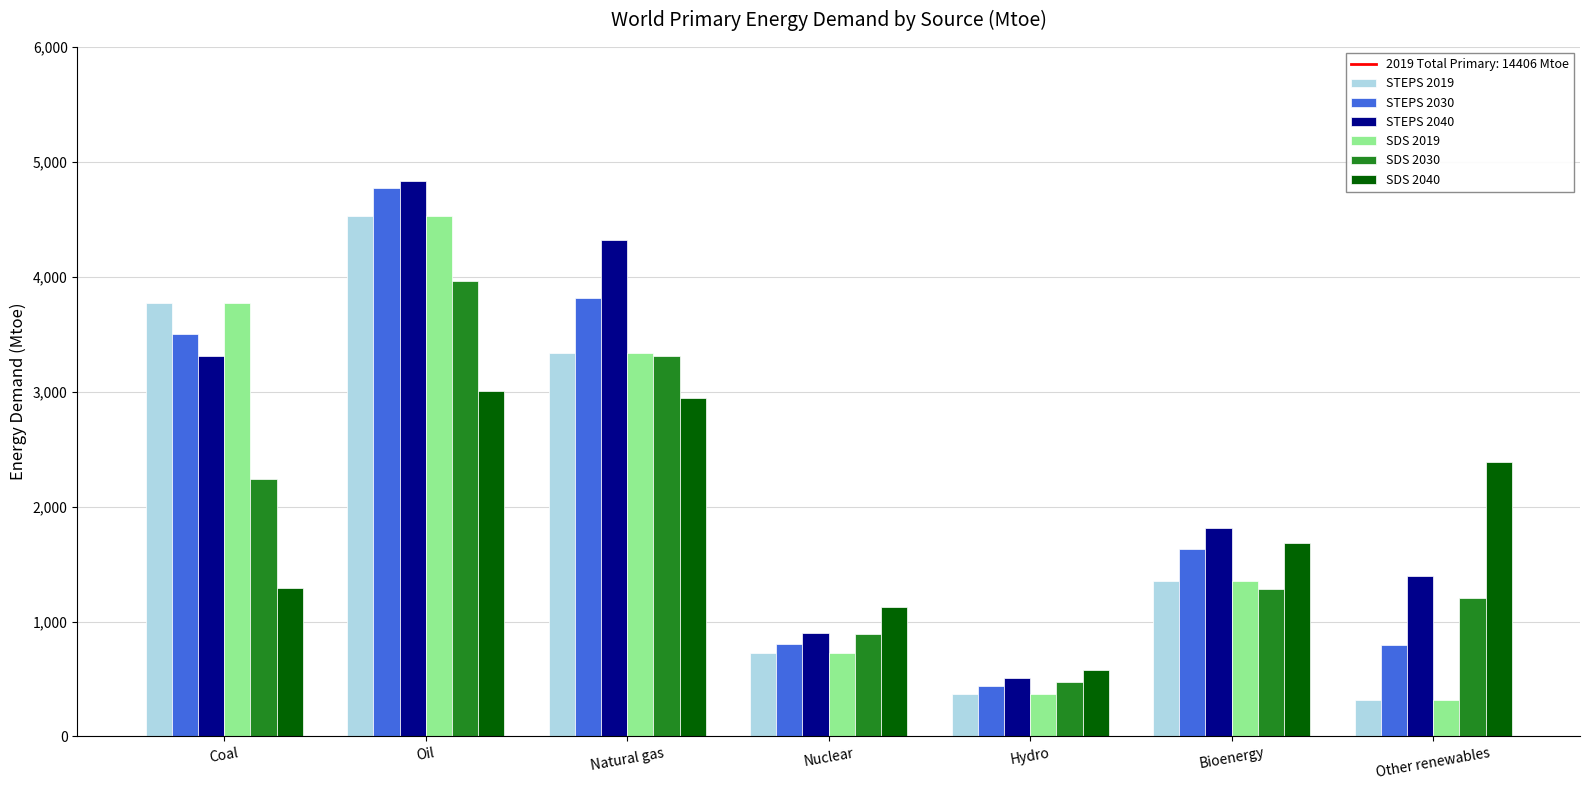

What is the total value across all series at Bioenergy?

9119.2